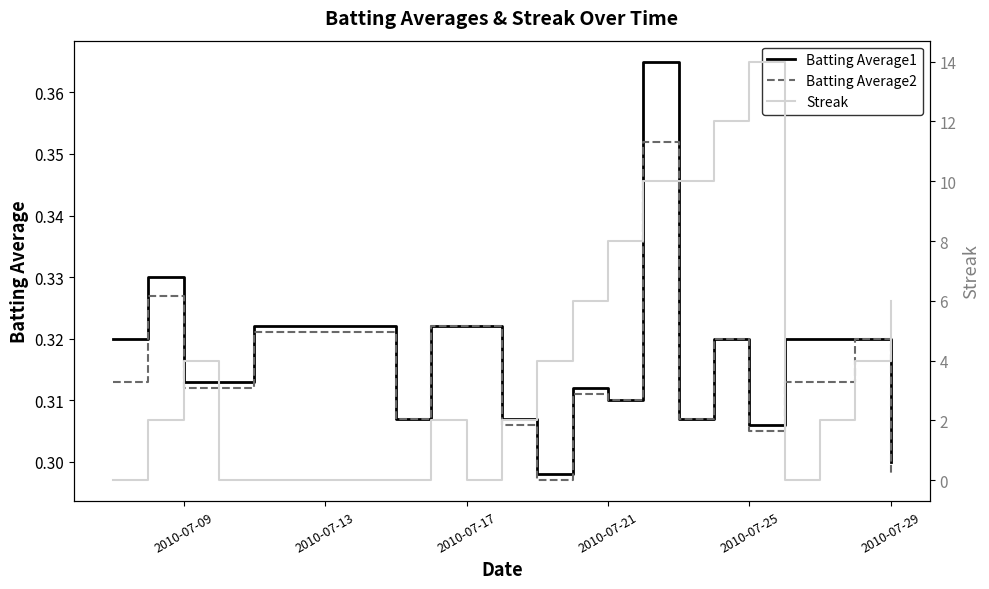

Rank the series by their maximum value, from lowest to highest.

Batting Average2, Batting Average1, Streak